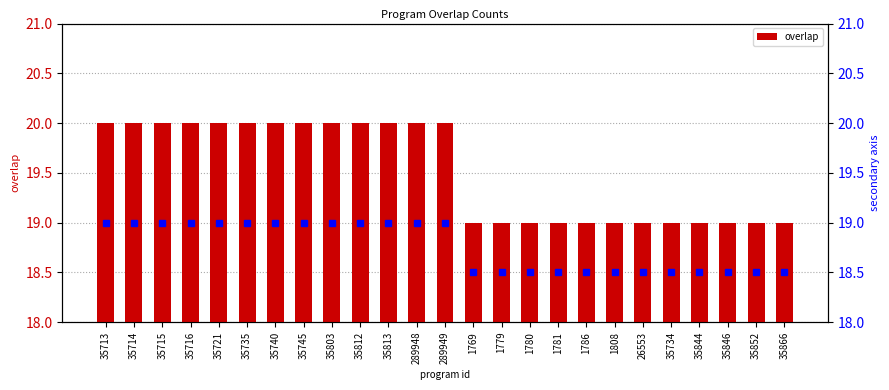

Does the chart contain stacked bars?

No